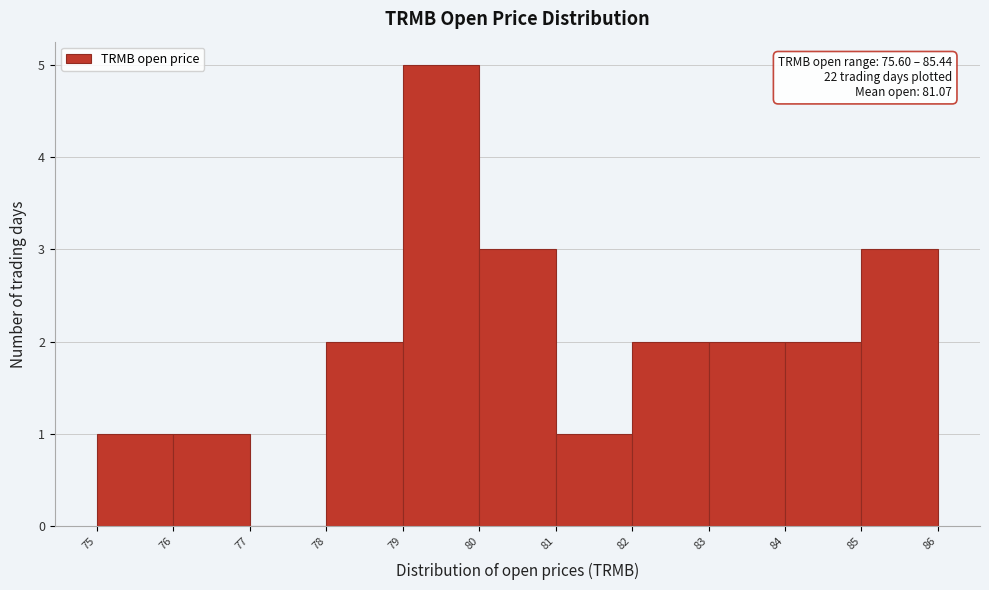

Over which range of the x-axis is the bar tallest?

79 to 80